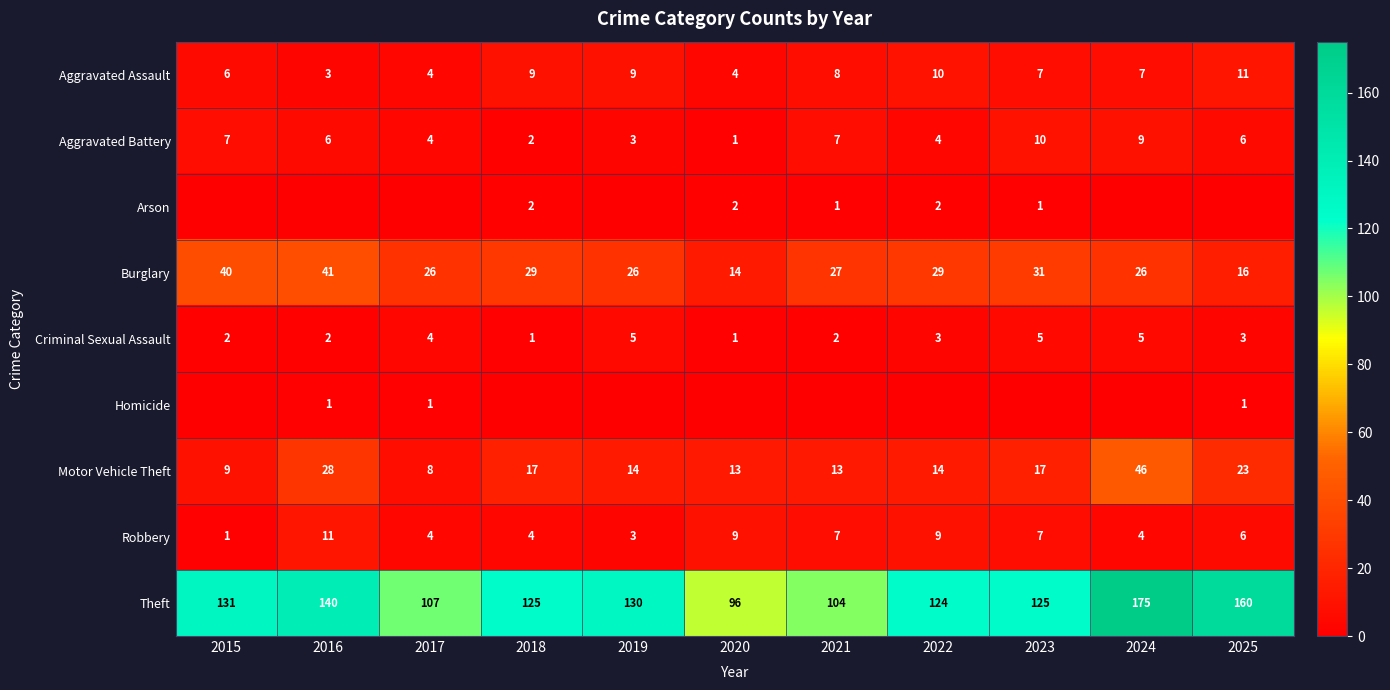

What is the difference between the maximum and minimum values in the Robbery series?

10